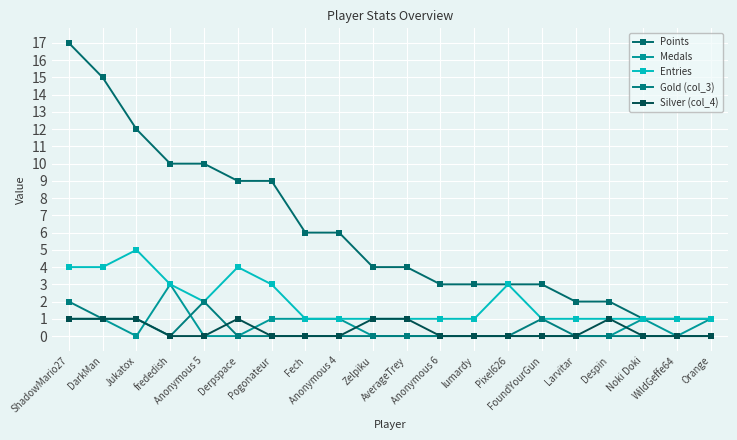

At how many categories does at least one series exceed 8?

7